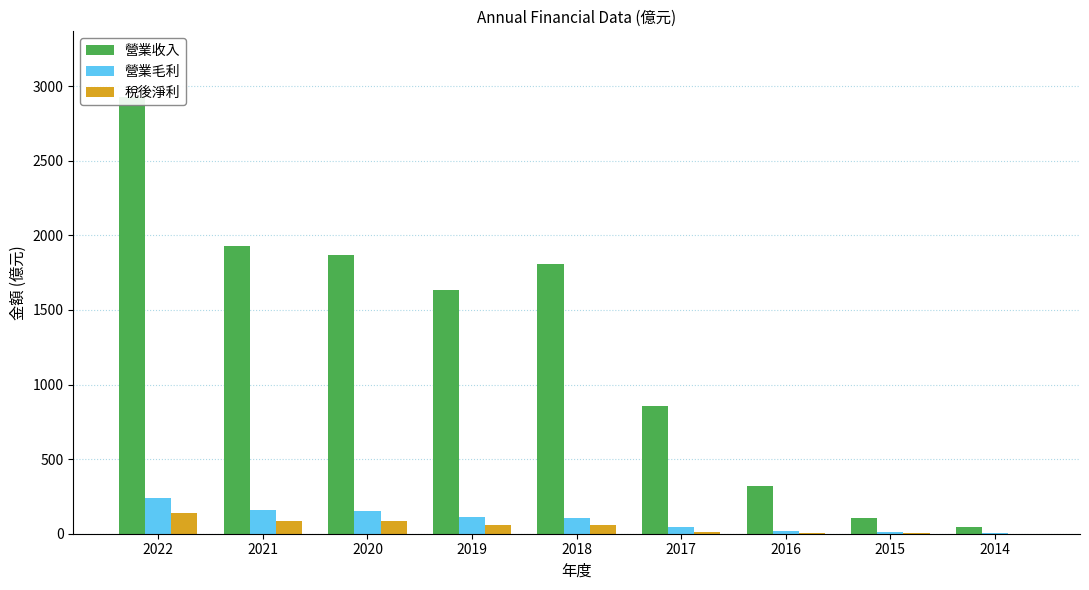

Between 2021 and 2015, which is larger?

2021